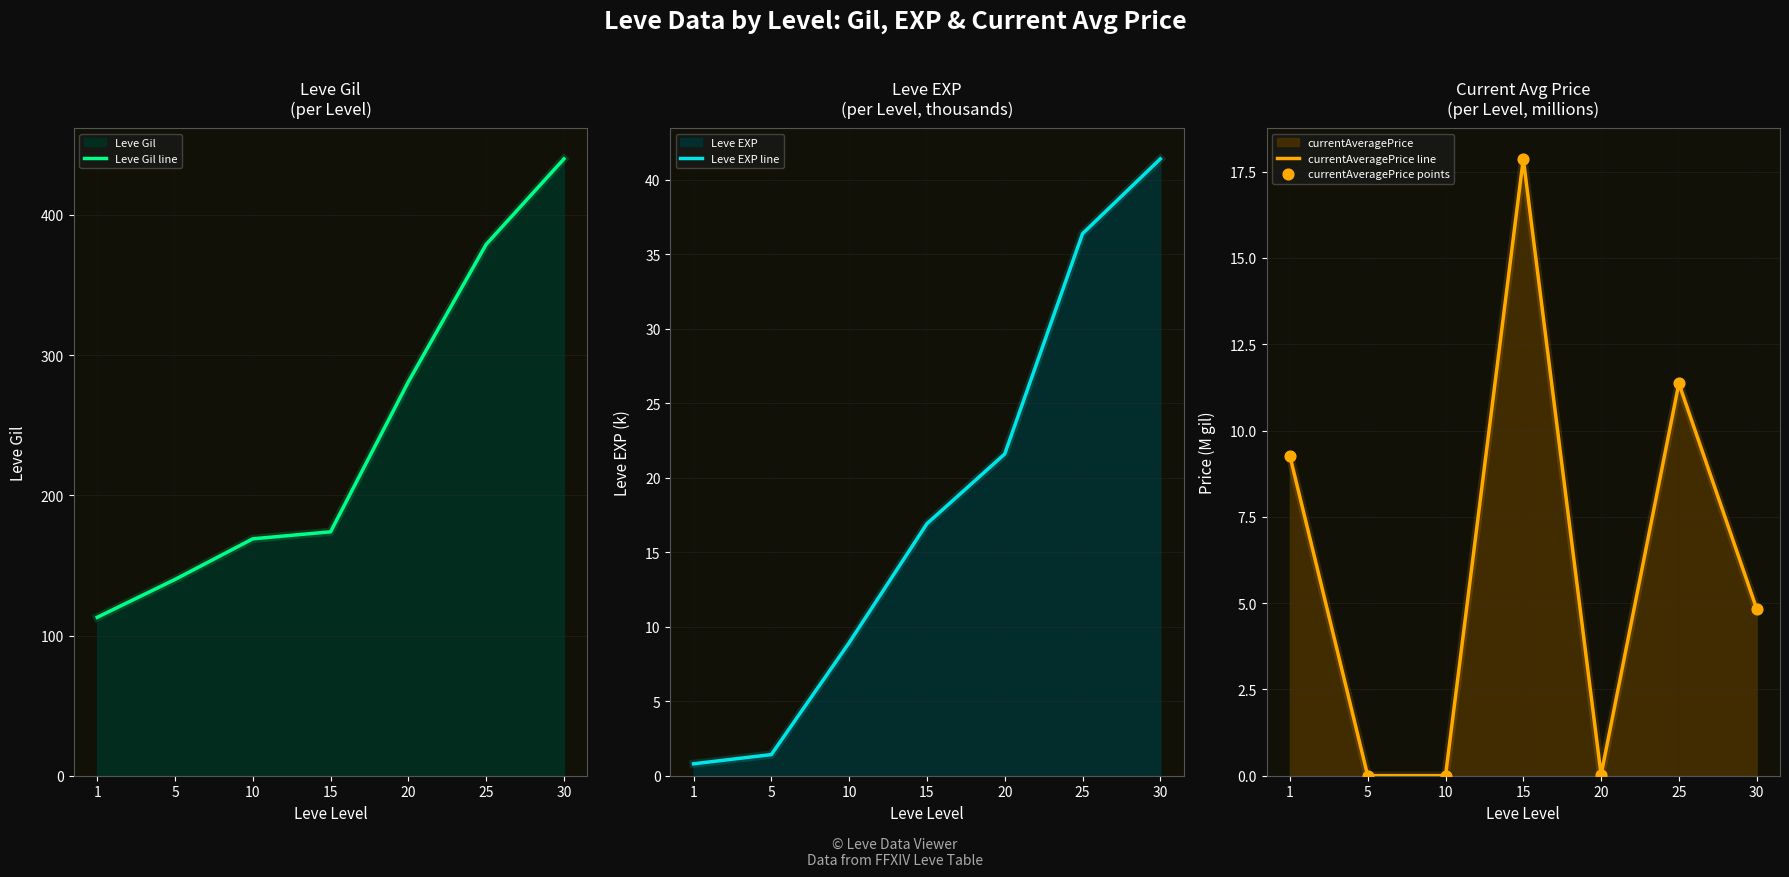

At which category is the sum across all series the highest?

30